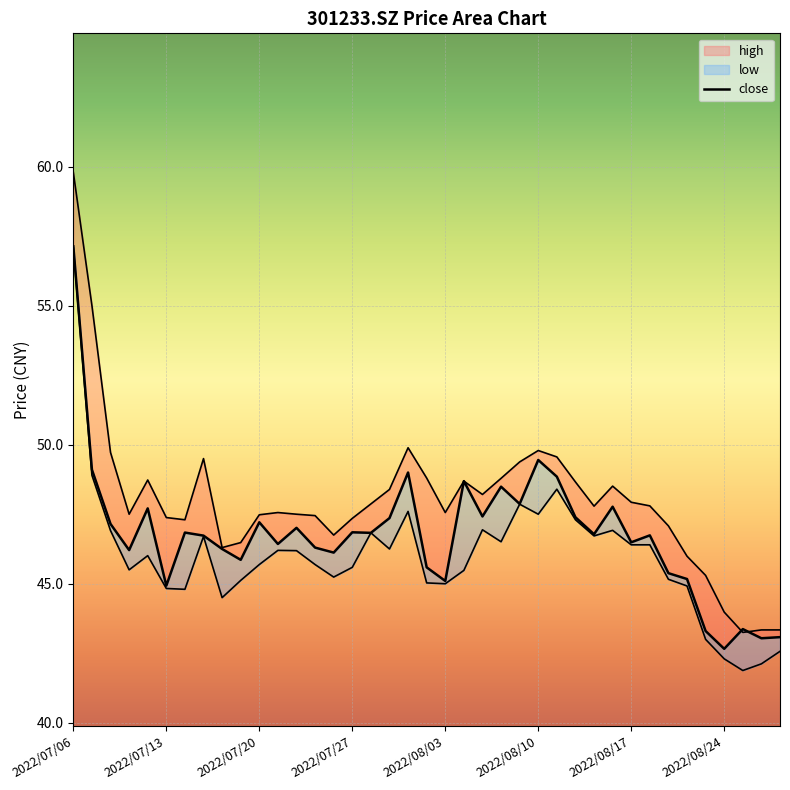

Is the value of low at 31 greater than the value of close at 28?

No